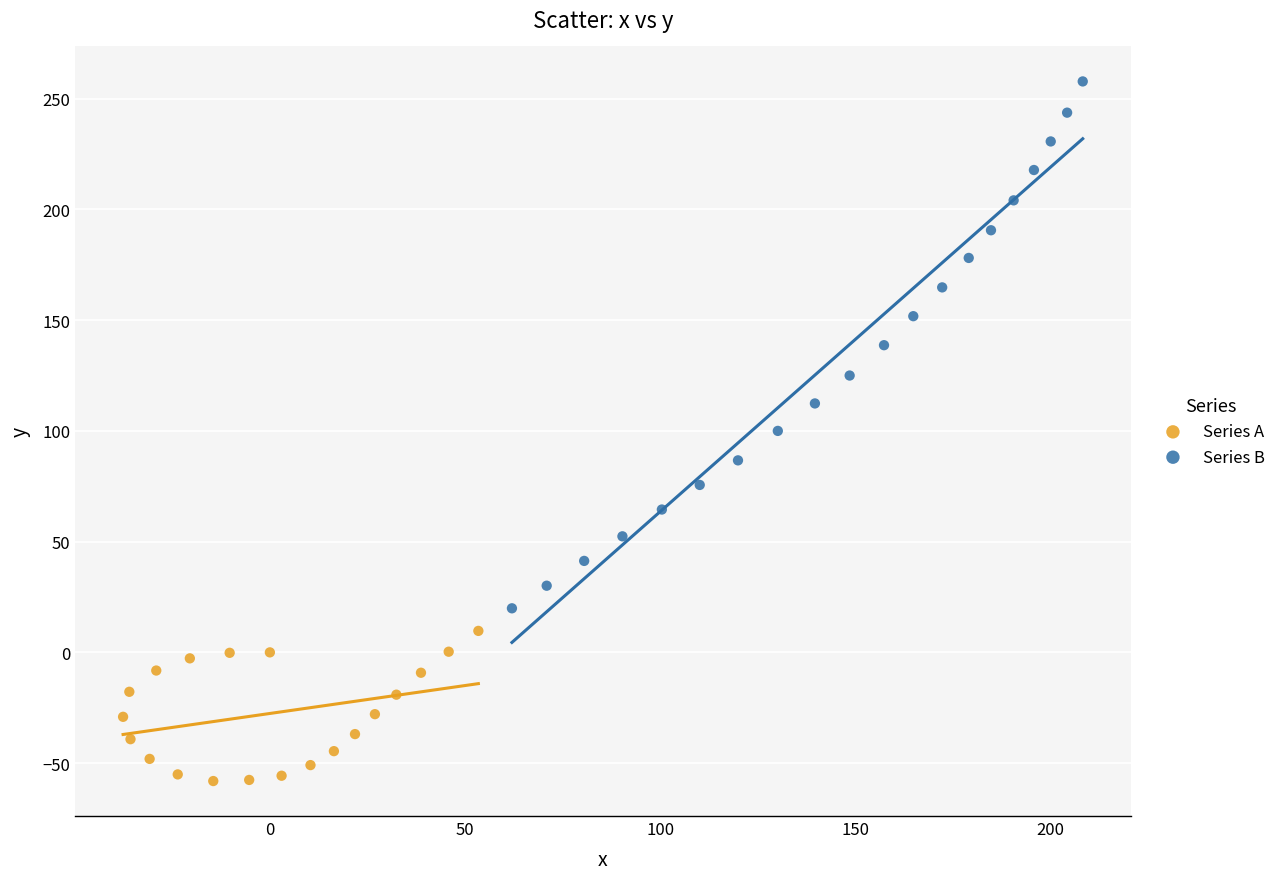

Which series has the widest spread of Y values?

Series B